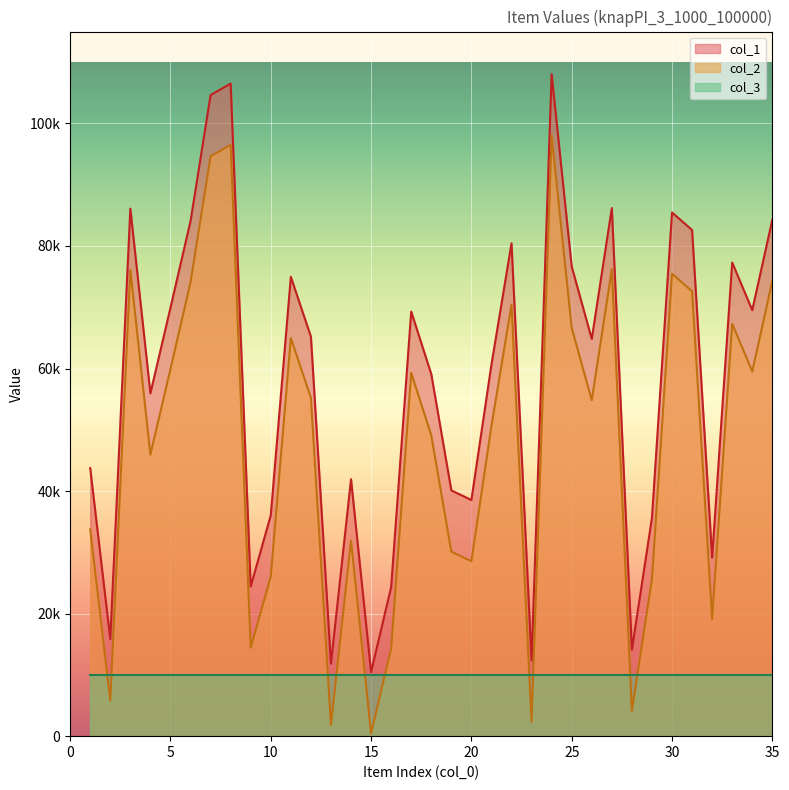

Does the chart display data point markers on the line(s)?

No